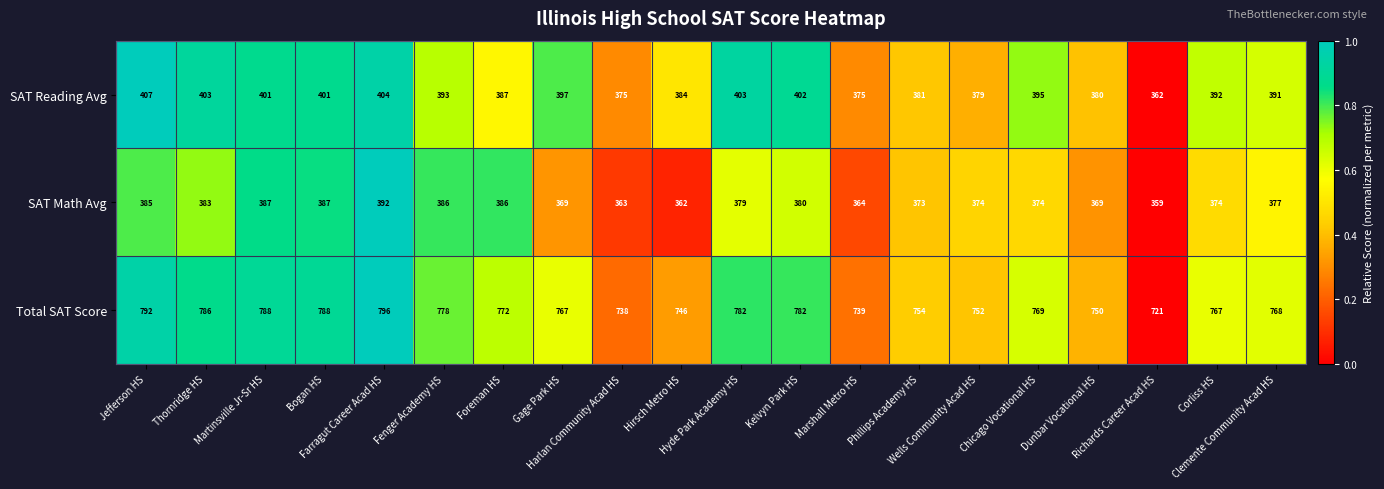

What is the difference between the highest and lowest values at Foreman HS?

386